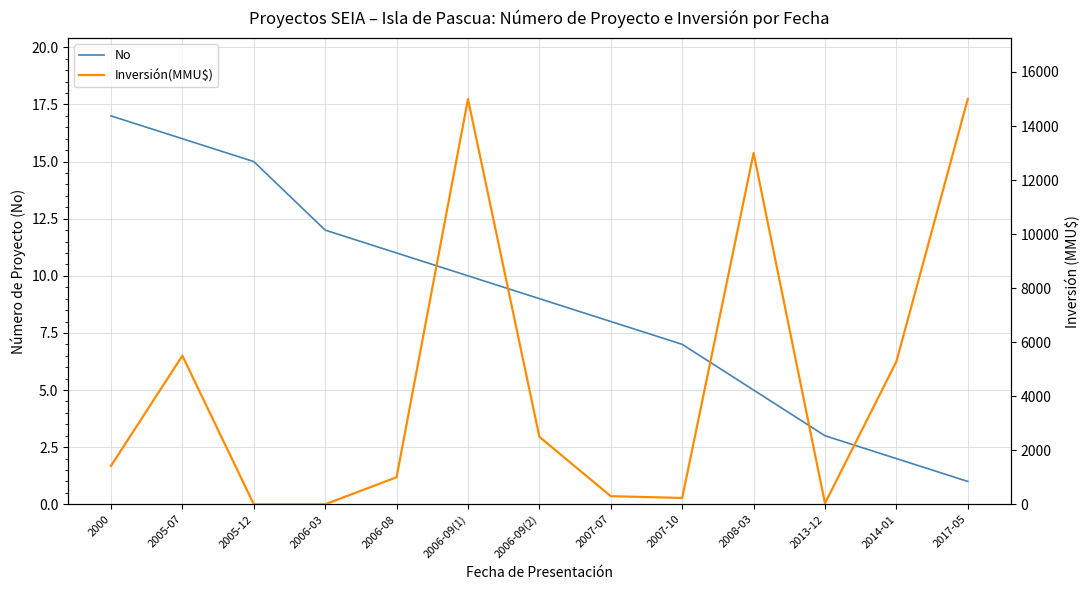

How many data points in No are less than 9?

6